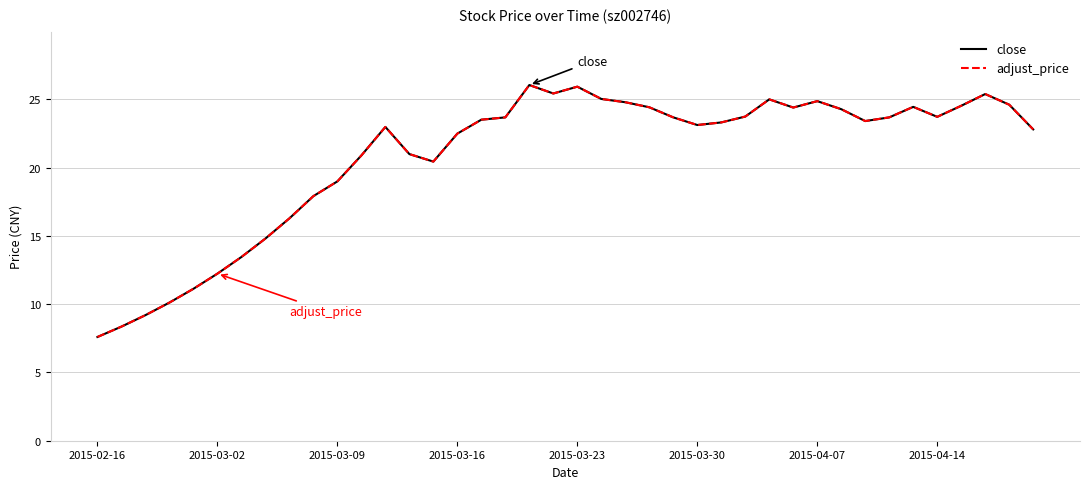

What is the minimum value for adjust_price?

7.6